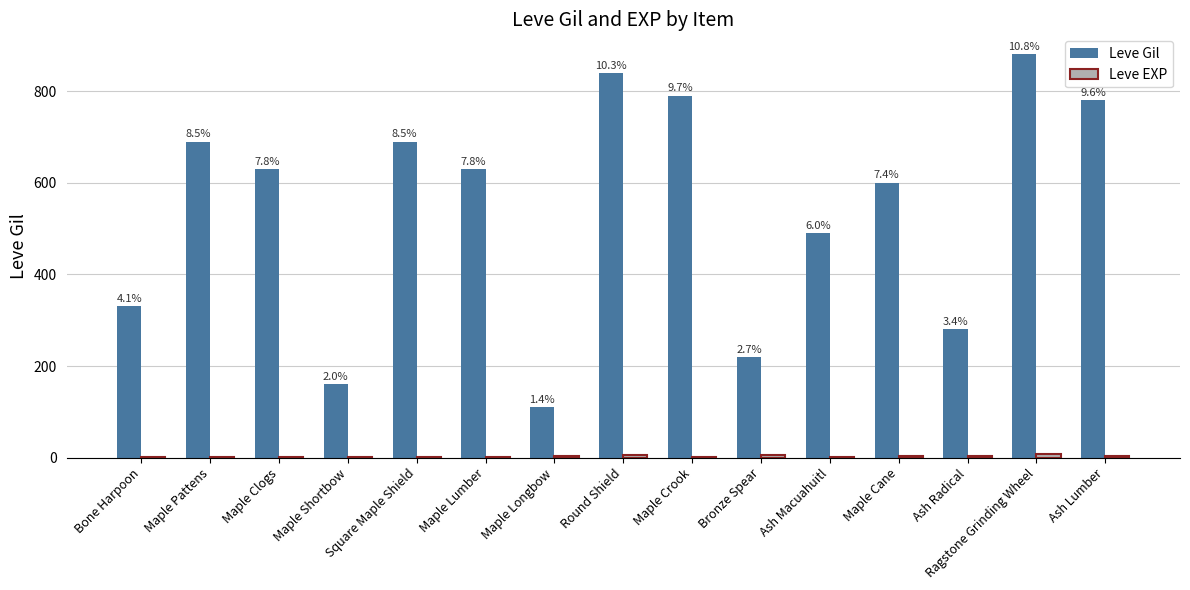

Which category has the highest value in the Leve EXP series?

Ragstone Grinding Wheel